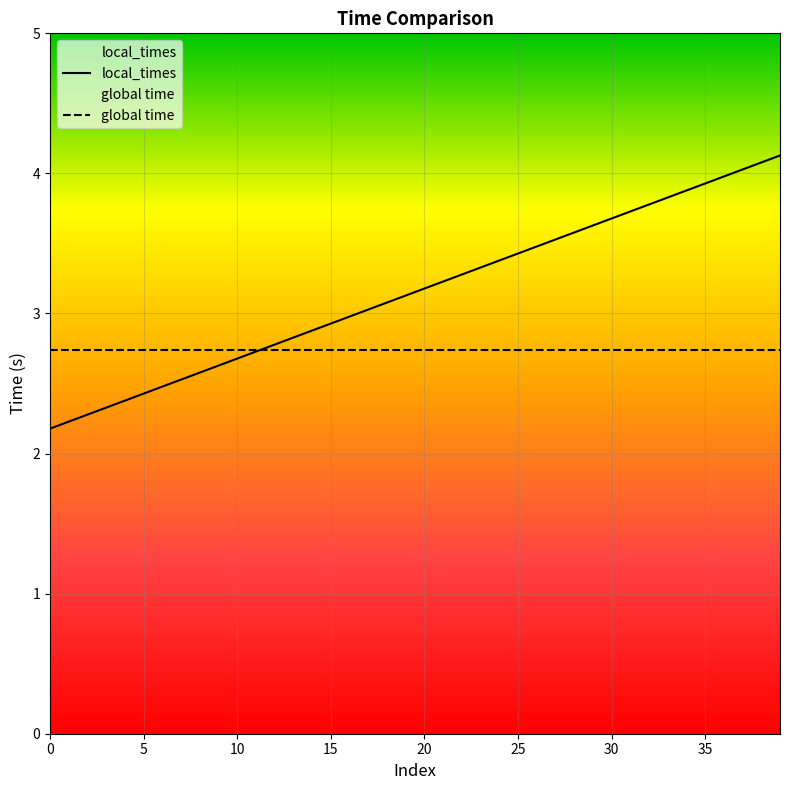

What is the minimum value for local_times?

2.2